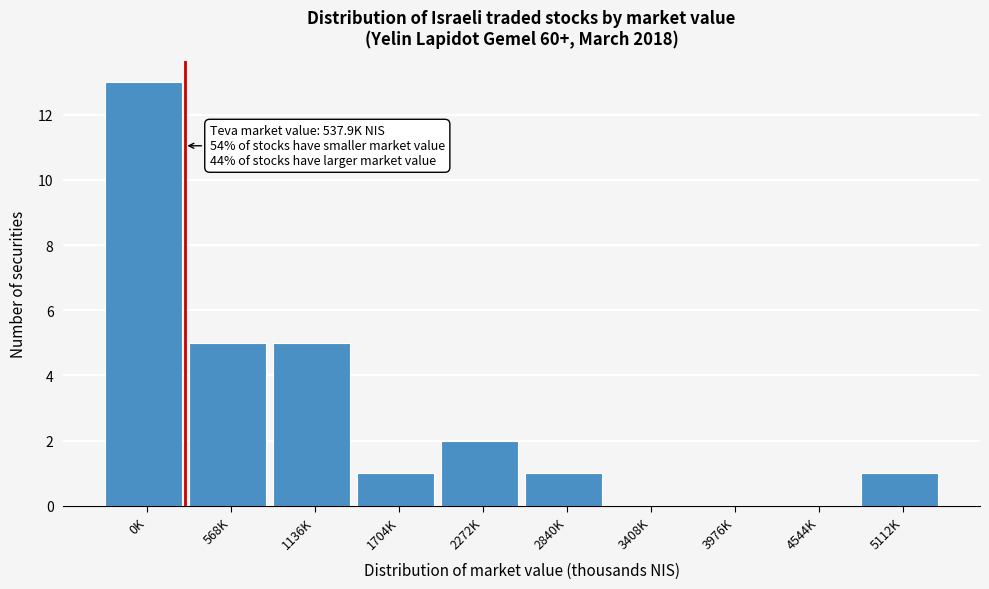

Reading left to right, extract all data points from this chart.

0K=13	568K=5	1136K=5	1704K=1	2272K=2	2840K=1	3408K=0	3976K=0	4544K=0	5112K=1